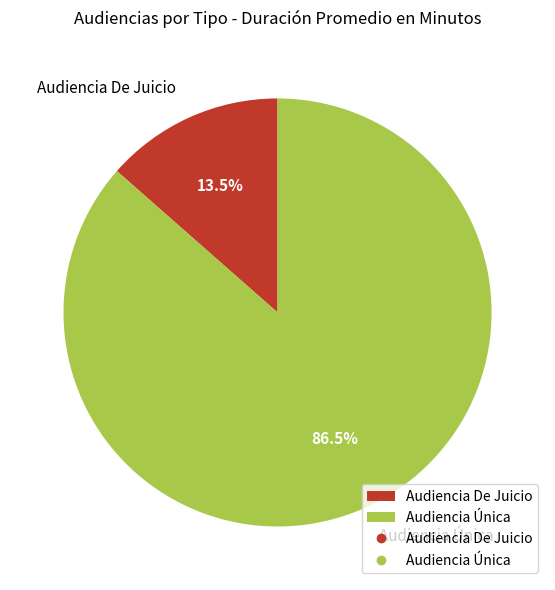

Which has a higher value, Audiencia De Juicio or Audiencia Única?

Audiencia Única